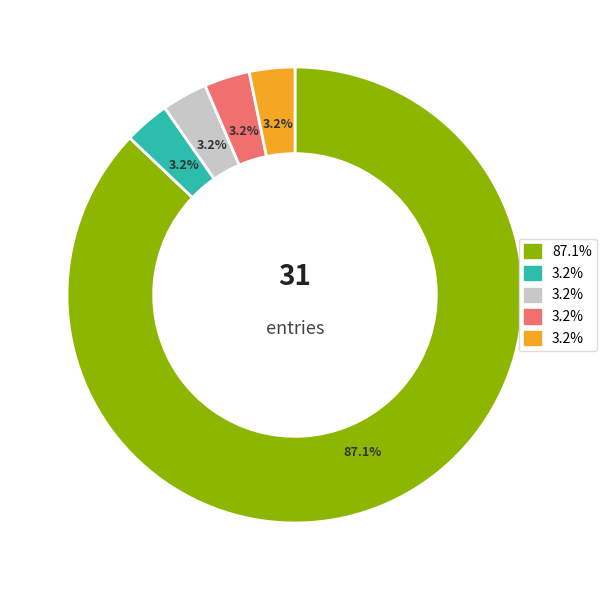

Is there any slice that represents more than half of the pie?

Yes